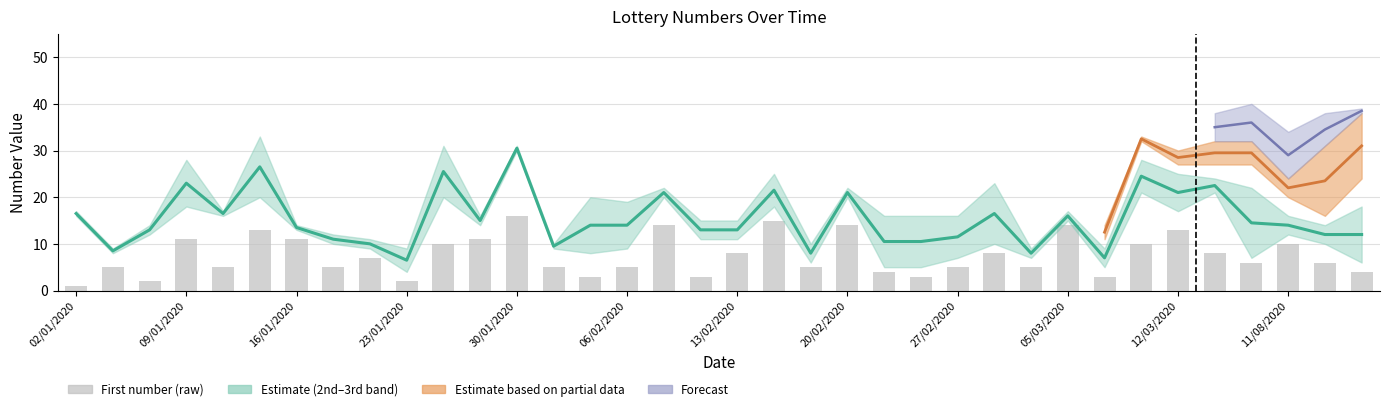

At which label does third reach its peak?

14/01/2020